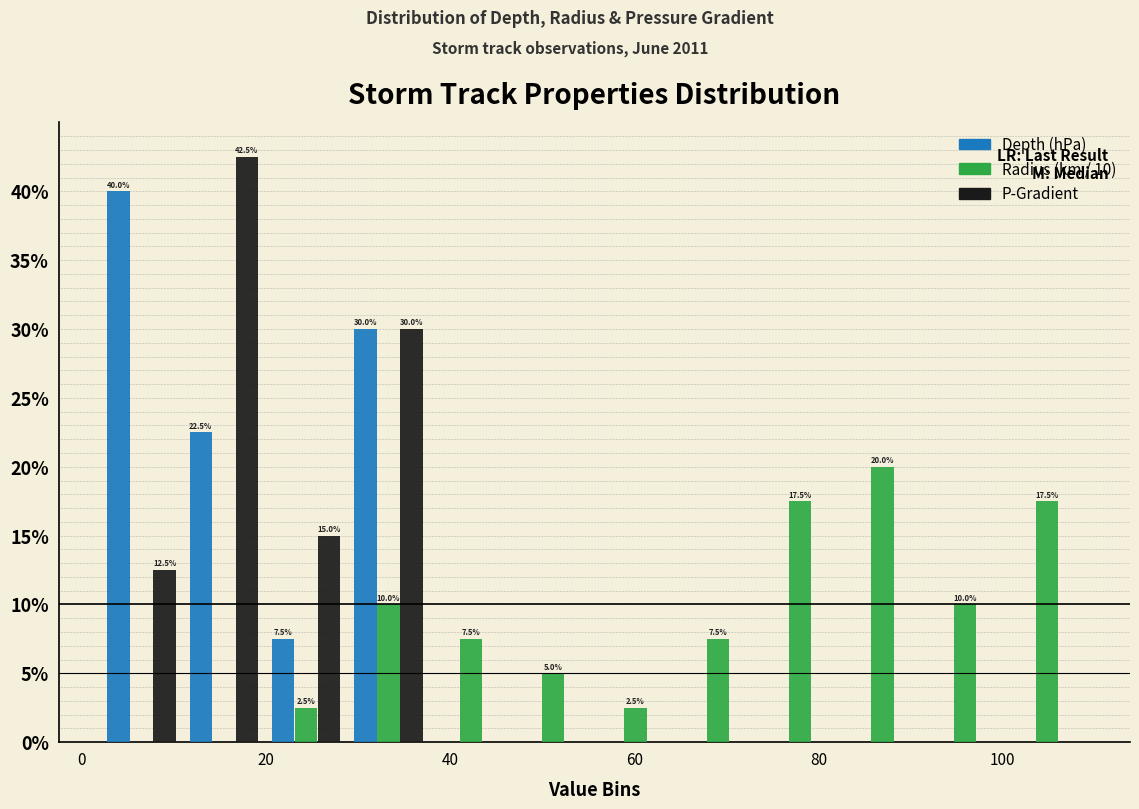

In the Depth (hPa) series, which range on the x-axis has the tallest bar?

2 to 10